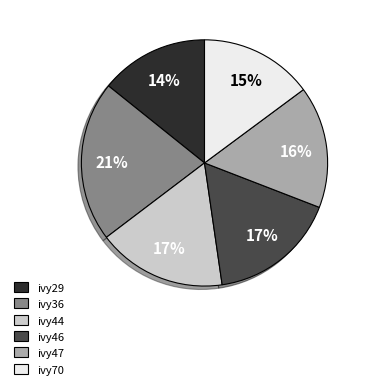

What is the smallest slice in the pie chart?

ivy29